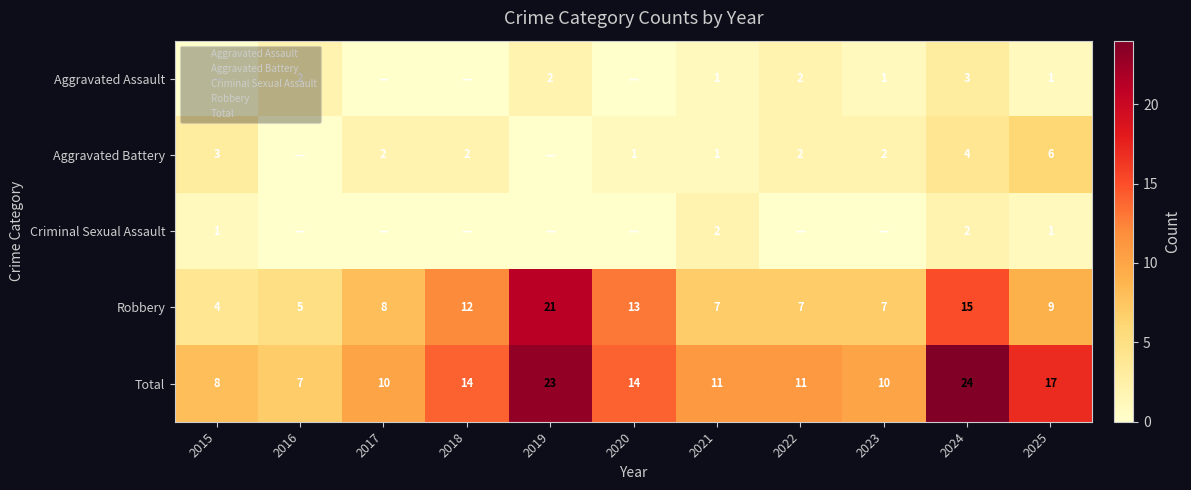

Which has a higher value, 2018 or 2025?

2025